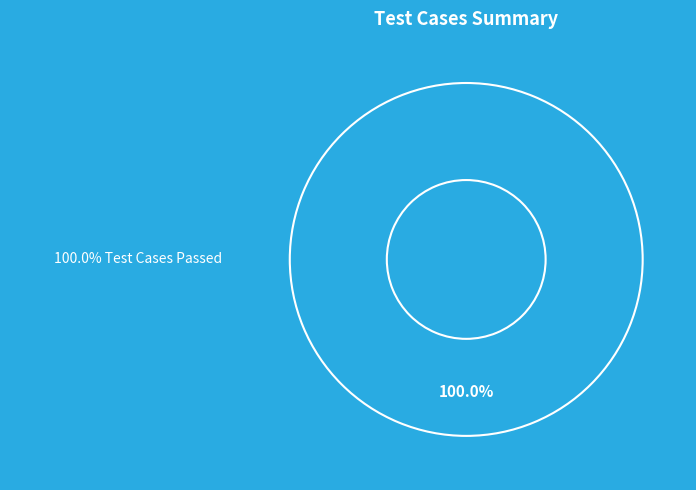

Is there any slice that represents more than half of the pie?

Yes